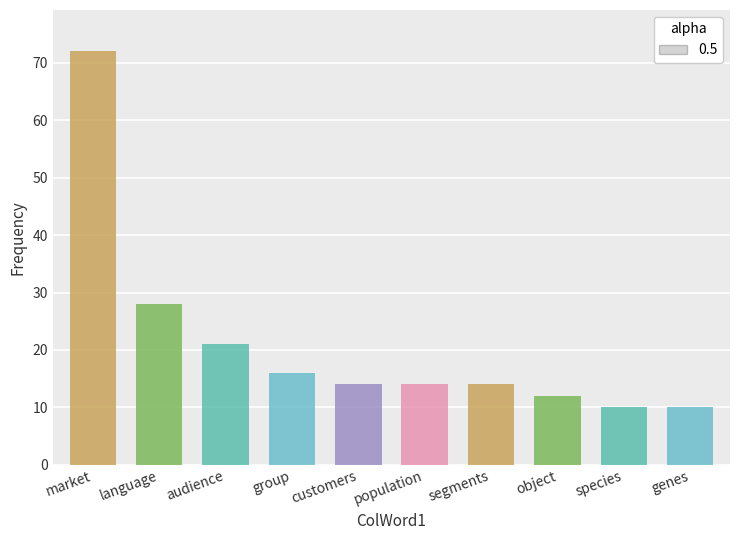

What is the difference between the maximum and second lowest values?

62